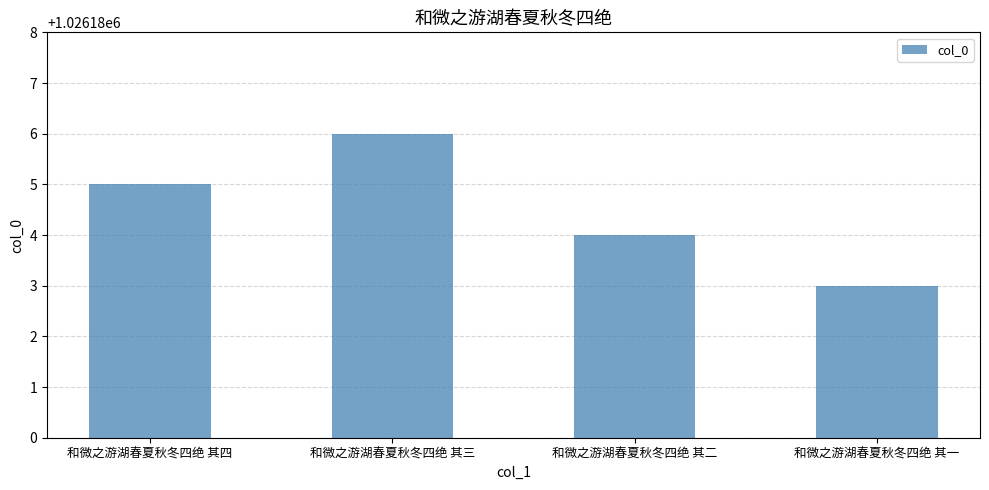

How many categories are shown in the chart?

4